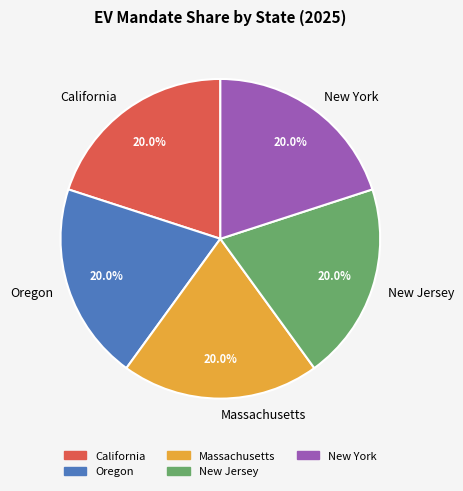

Does any single category account for the majority?

No